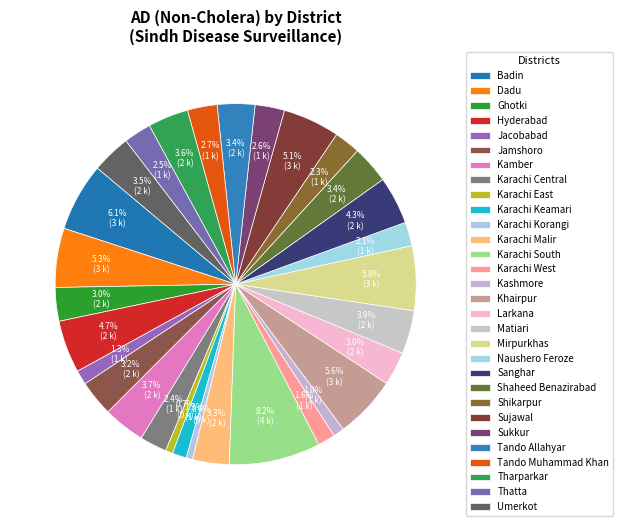

Is there any slice that represents more than half of the pie?

No